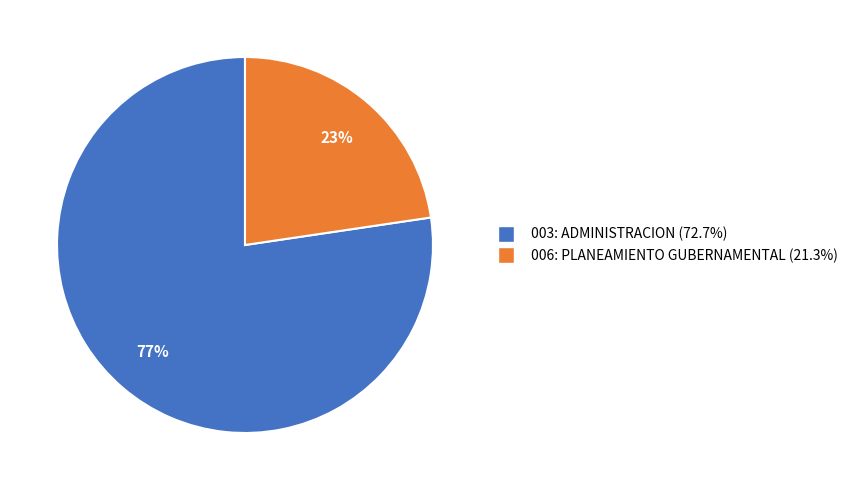

Is 003: ADMINISTRACION the majority of the pie?

Yes